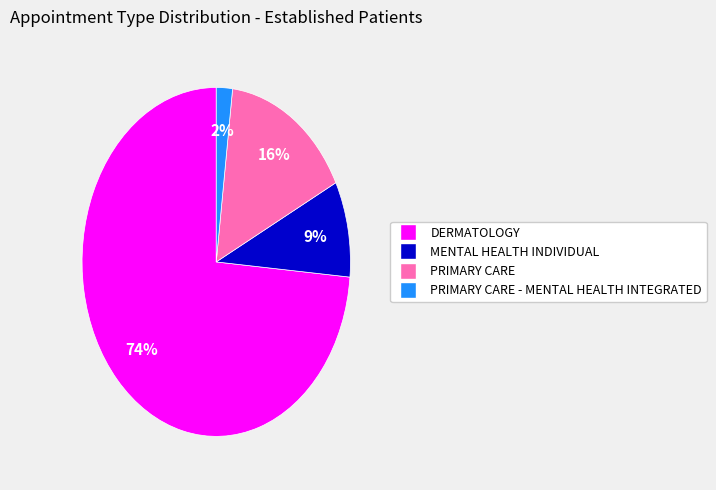

Is there a majority slice in this chart?

Yes